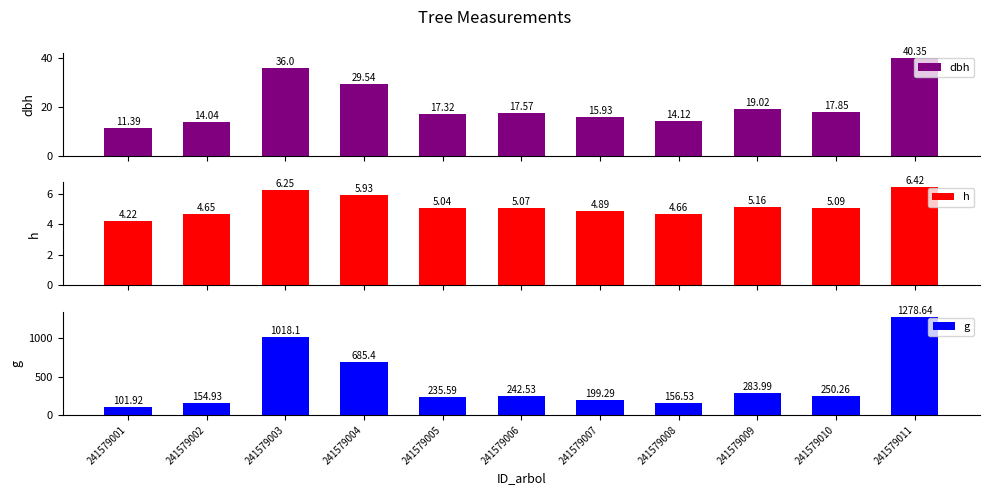

Which series changed the most between 241579004 and 241579005?

g